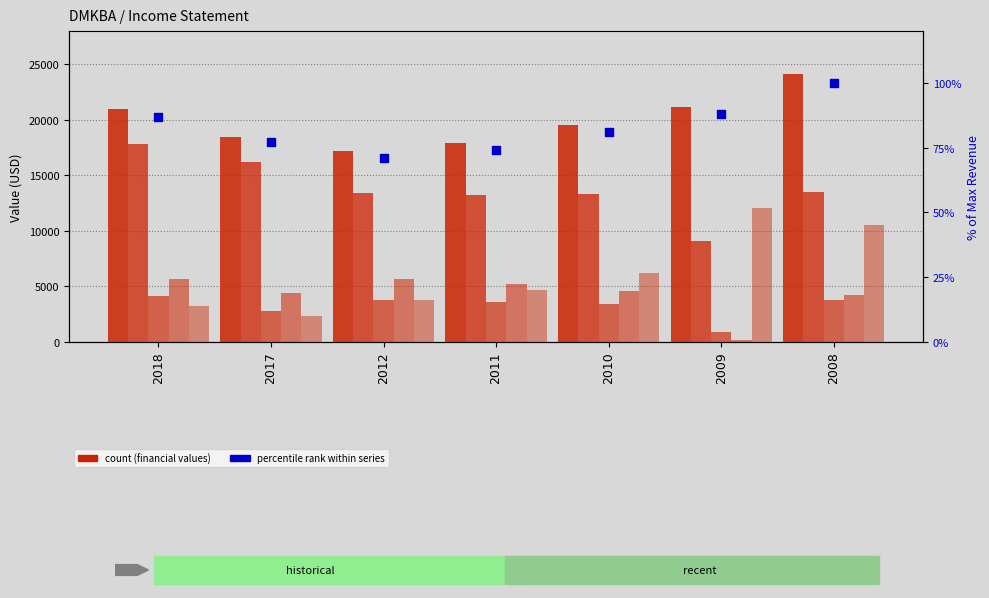

What is the total value across all series at 2008?

56200